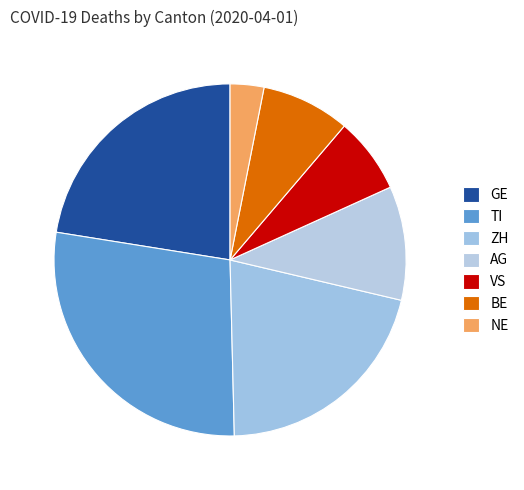

How many slices are in this pie chart?

7